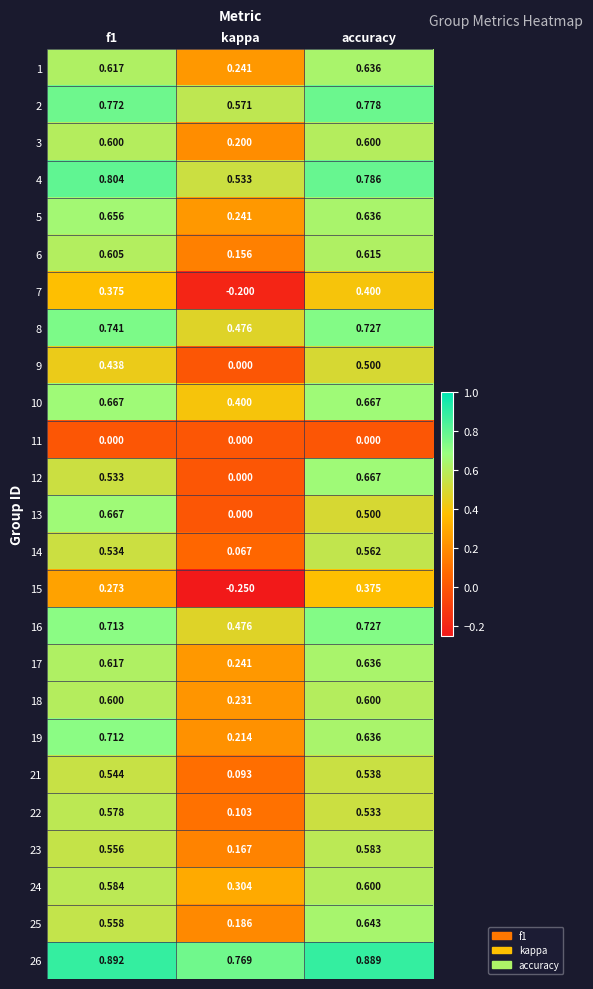

Is the value of 10 at f1 greater than the value of 23 at accuracy?

Yes